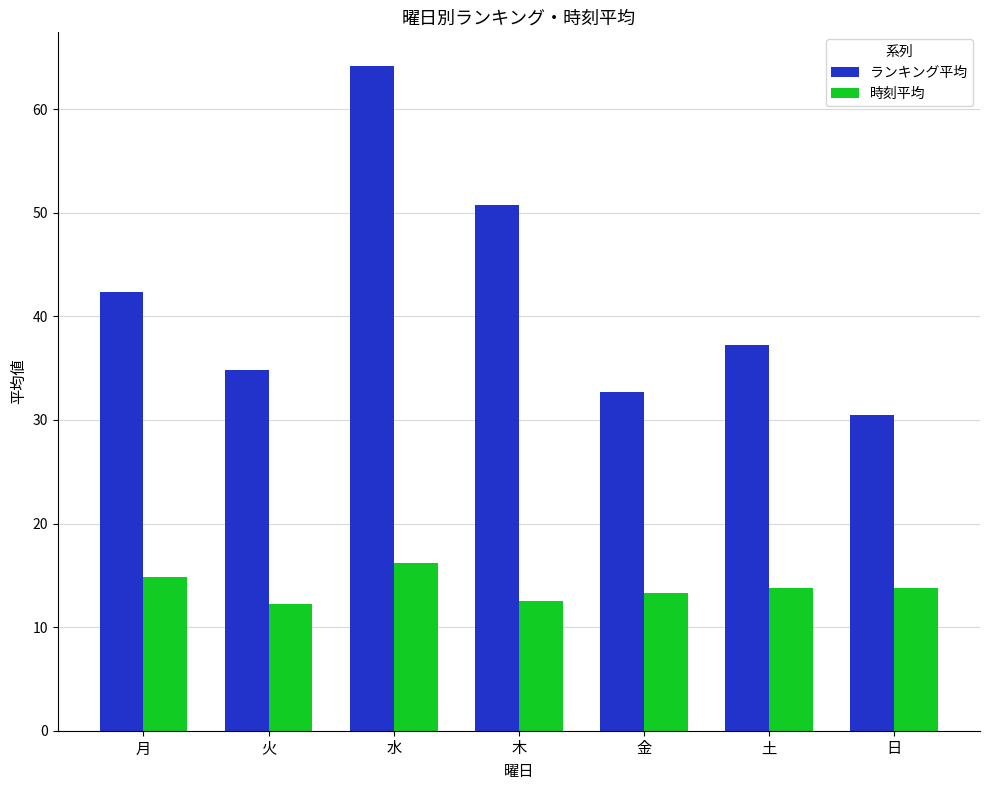

True or false: ランキング平均 has a value of 37.2 at 土.

True